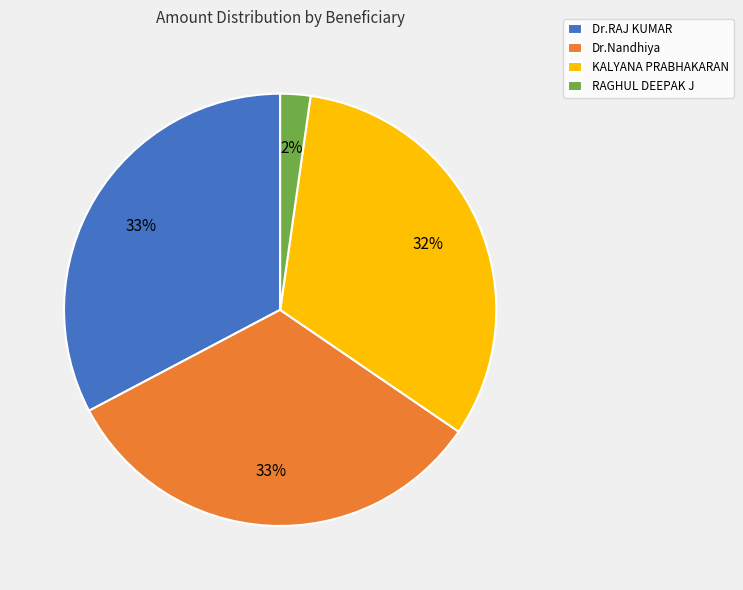

To the nearest percent, what is the difference between the KALYANA PRABHAKARAN and RAGHUL DEEPAK J slice percentages?

30%